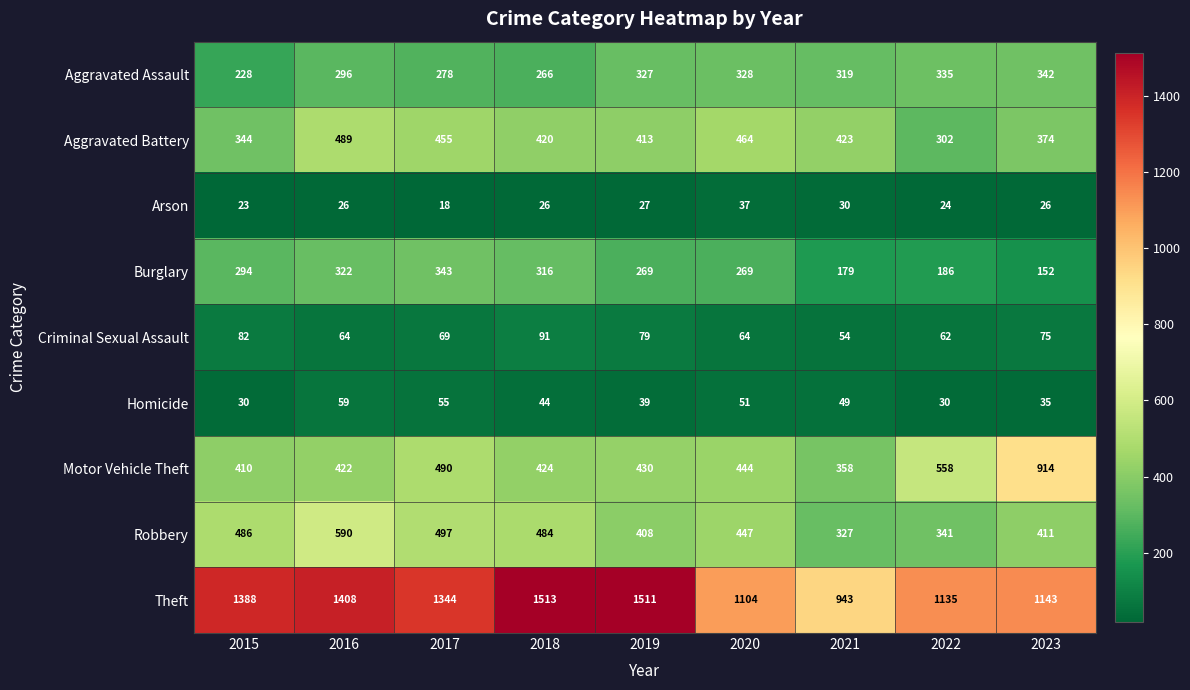

What is the sum of all Homicide values?

392